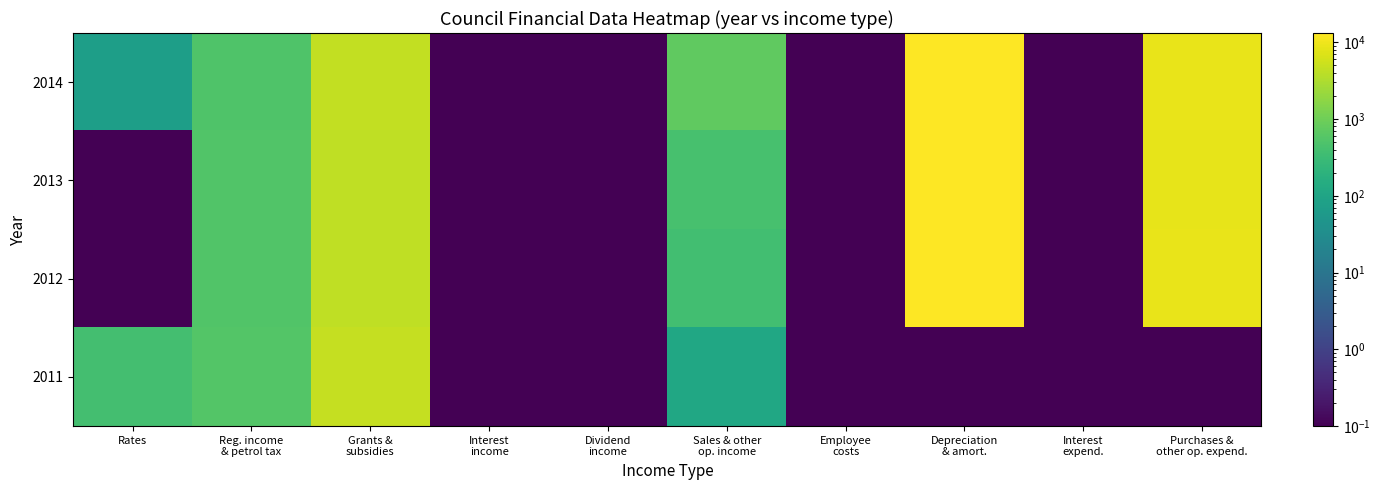

Which series has the largest total across all categories?

2014